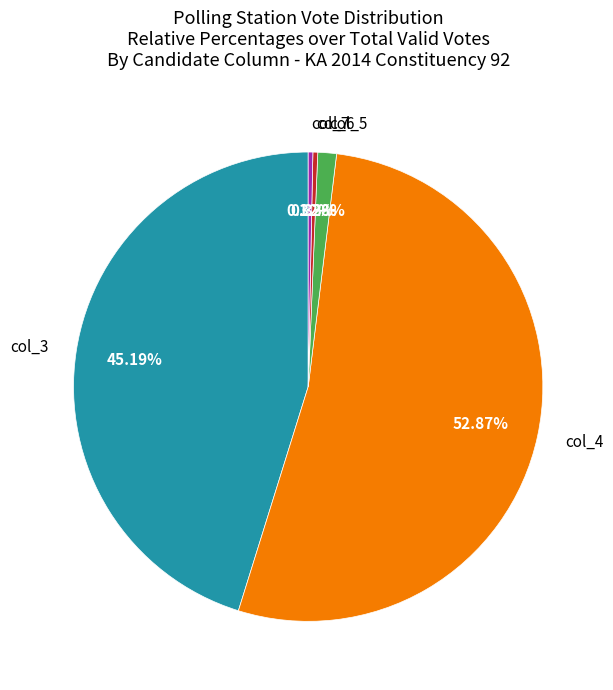

Combined, do col_6 and col_3 account for over 50%?

No